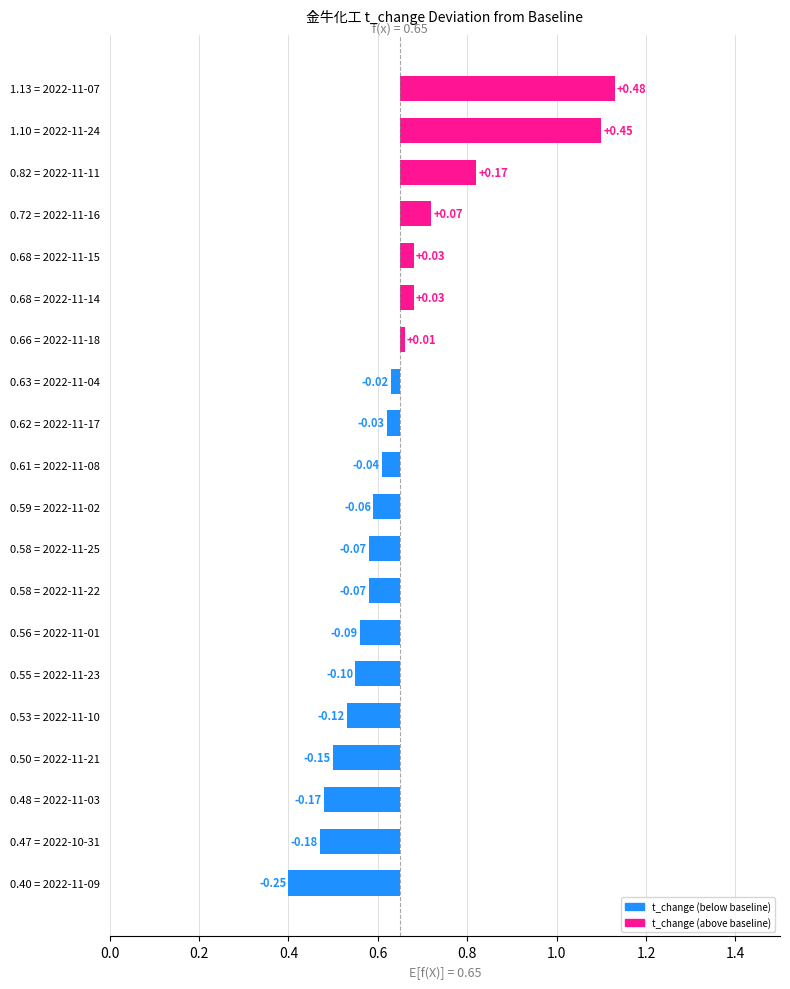

What position from the left is 0.66 = 2022-11-18?

14